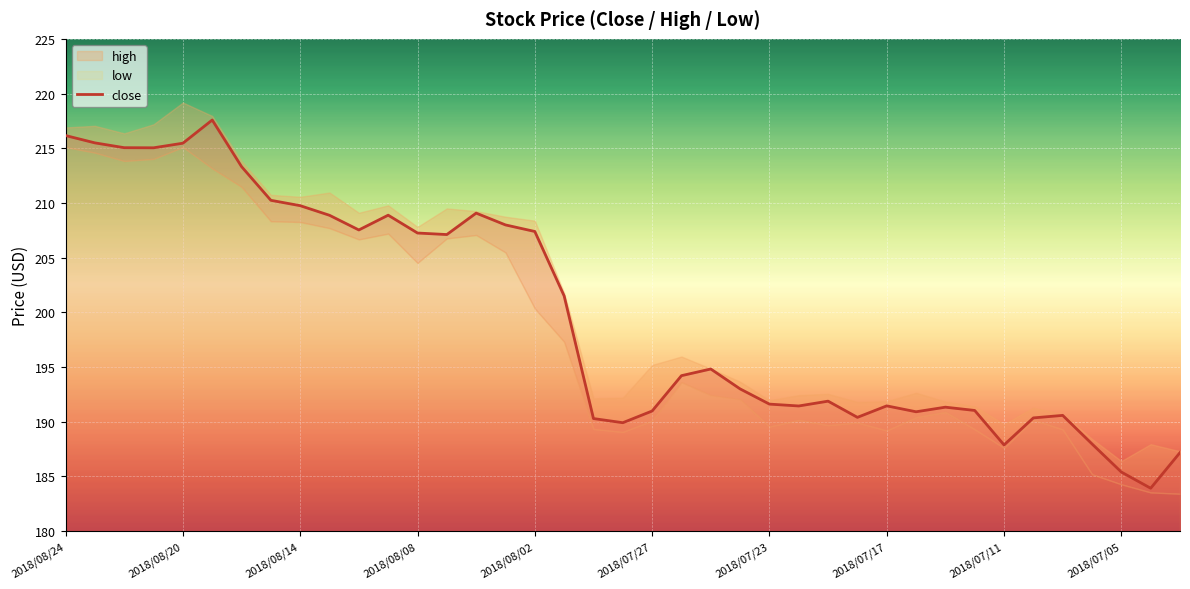

What is the maximum value for close?

217.6